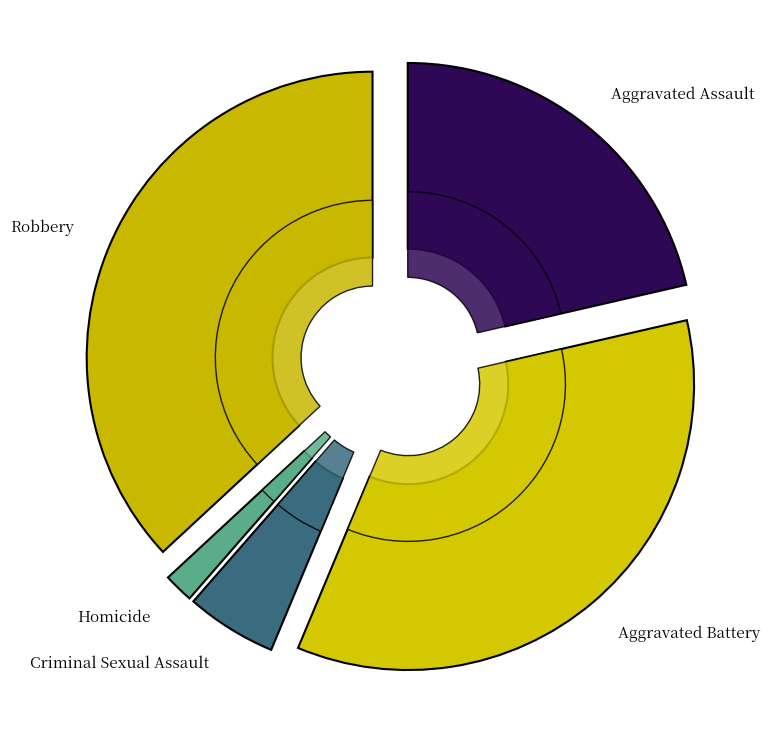

Do Aggravated Assault and Robbery together represent more than half of the pie?

Yes